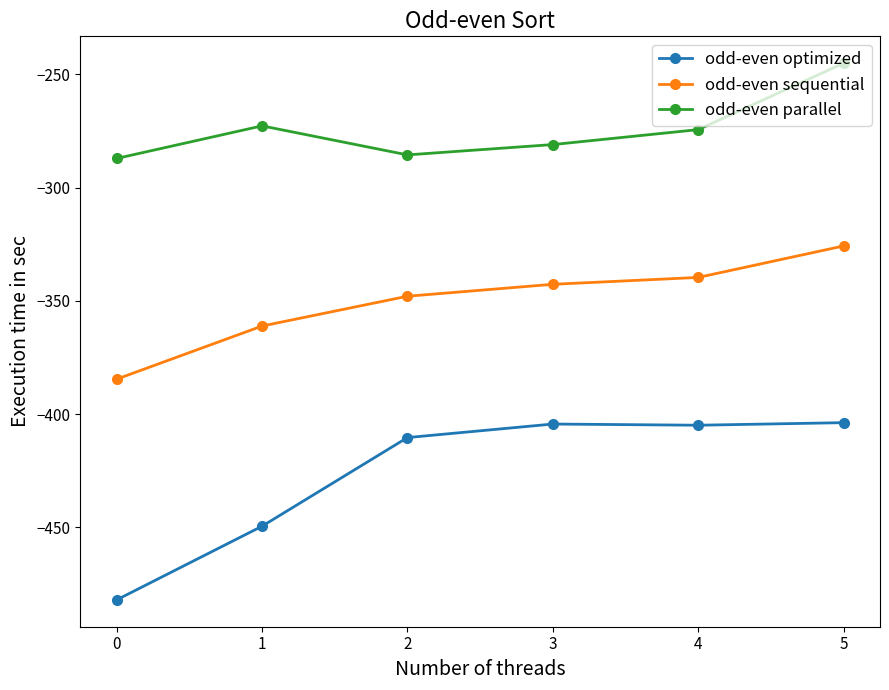

Where does the odd-even parallel series first go above -274?

1